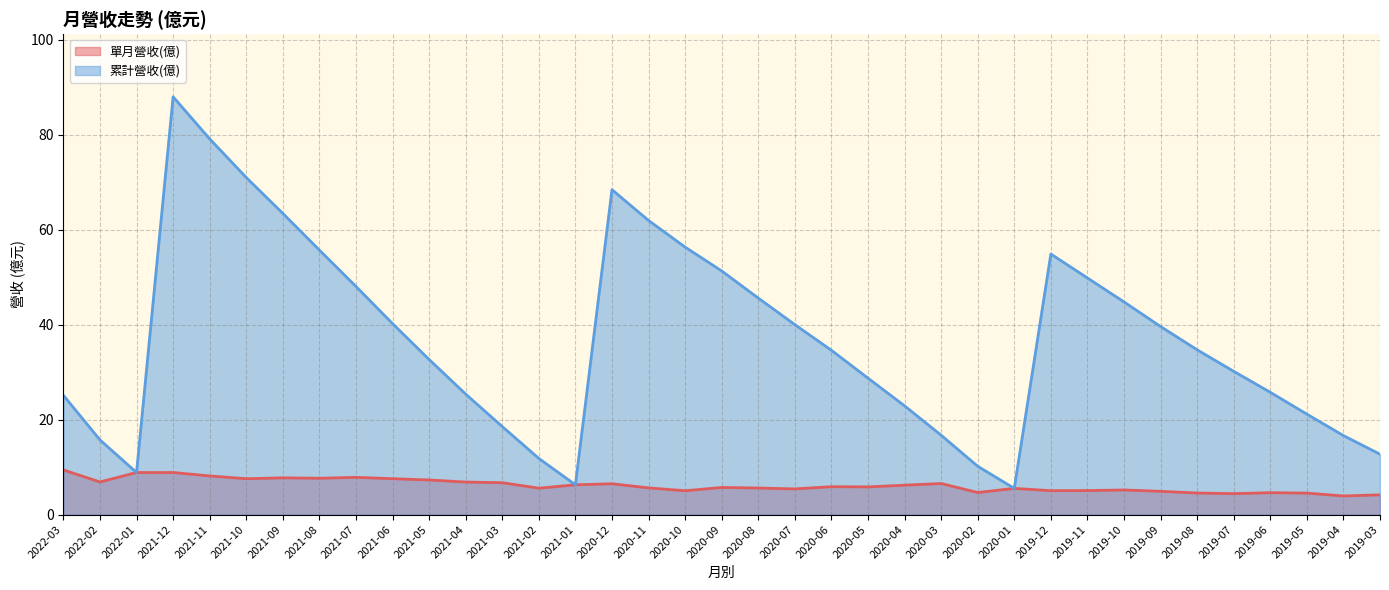

Count the number of categories in the chart.

37